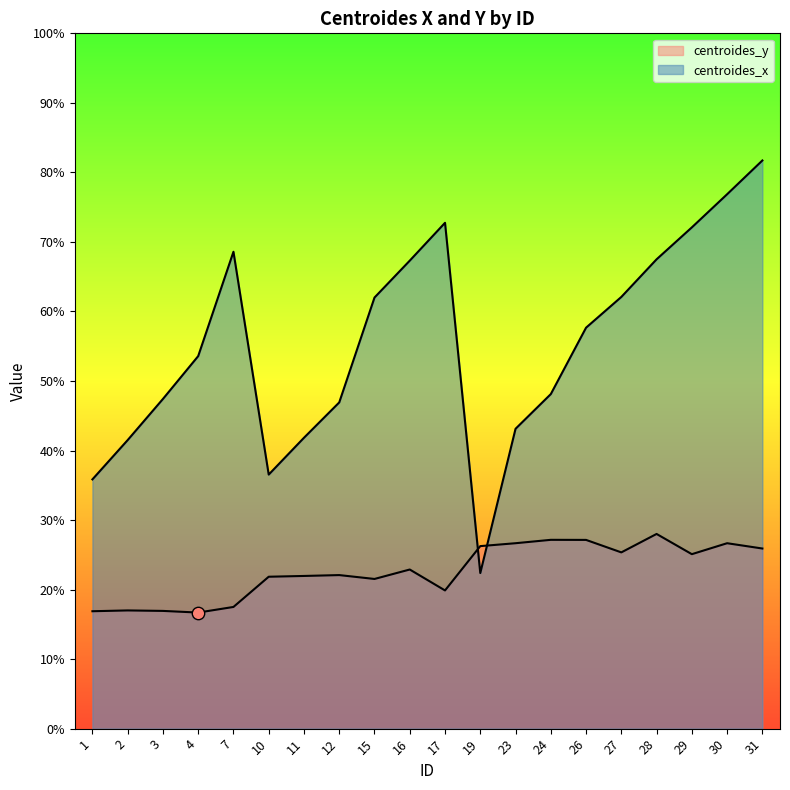

What is the total value across all series at 30?

103.5